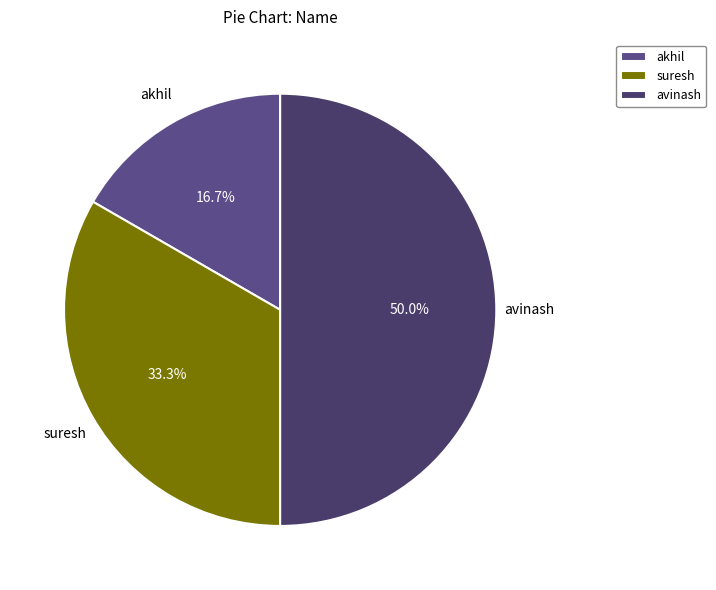

True or false: avinash accounts for 50% of the total.

True